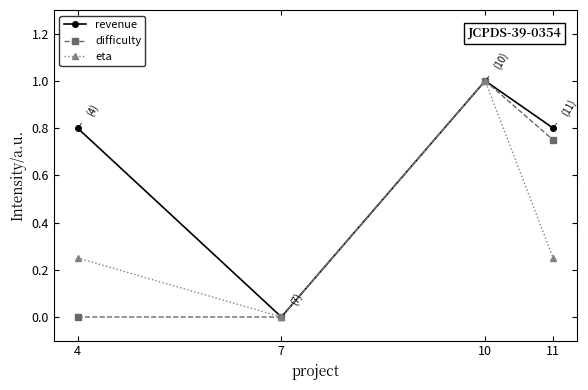

How many data points in eta are above 0?

3